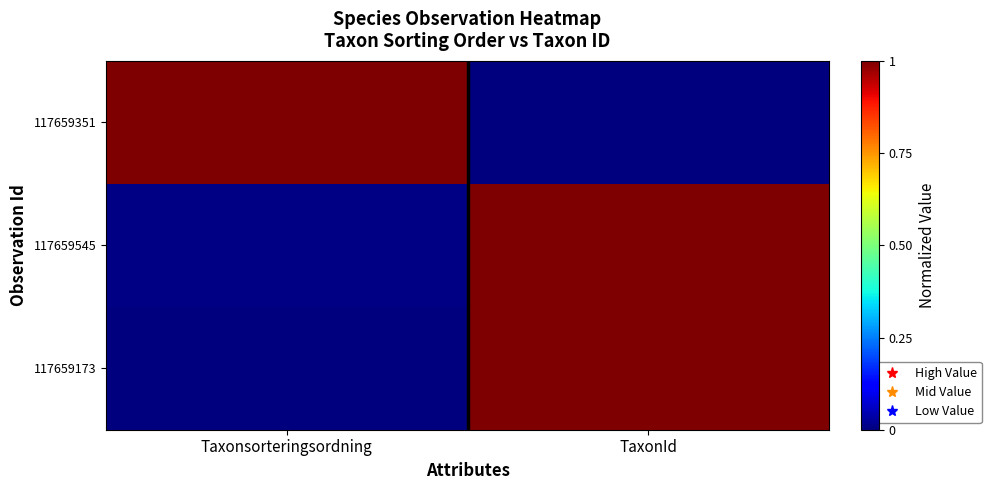

What is the total value across all series at Taxonsorteringsordning?

1.0